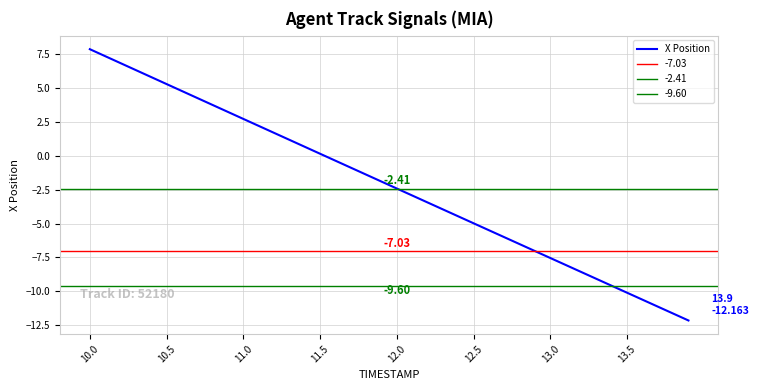

Reading left to right, extract all data points from this chart.

7.9	7.4	6.9	6.3	5.8	5.3	4.8	4.3	3.8	3.2	2.7	2.2	1.7	1.2	0.7	0.2	-0.4	-0.9	-1.4	-1.9	-2.4	-2.9	-3.4	-4.0	-4.5	-5.0	-5.5	-6.0	-6.5	-7.0	-7.5	-8.1	-8.6	-9.1	-9.6	-10.1	-10.6	-11.1	-11.6	-12.2